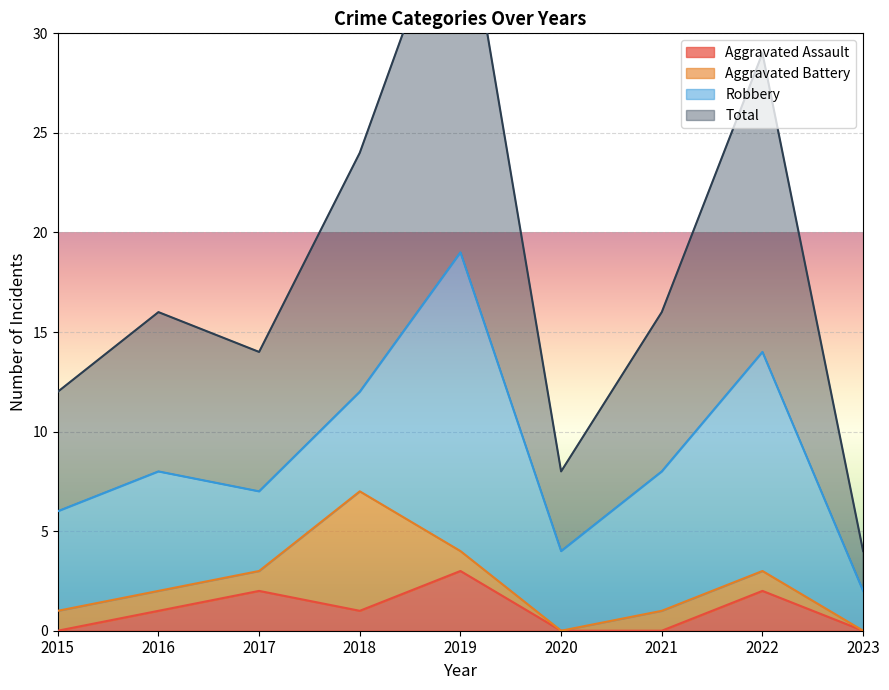

At how many categories does at least one series exceed 5?

8